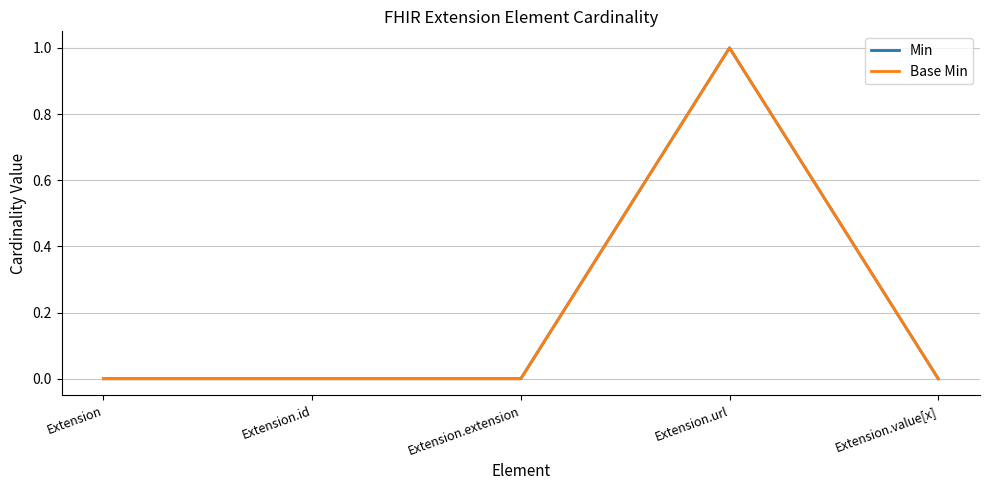

Between Extension.id and Extension.extension, which series saw the biggest shift?

Min